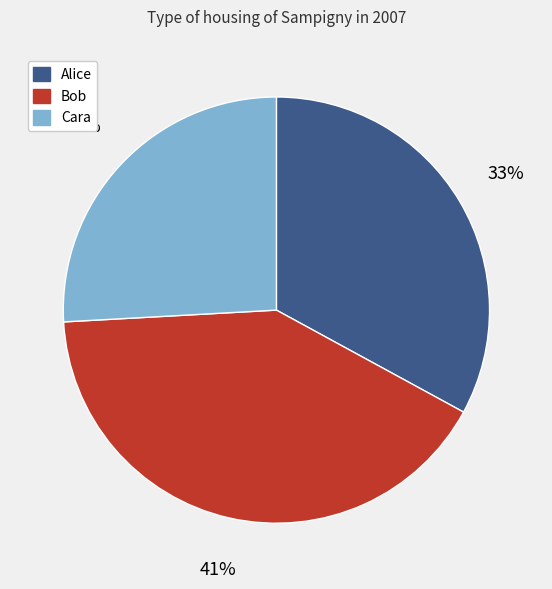

Combined, do Cara and Bob account for over 50%?

Yes